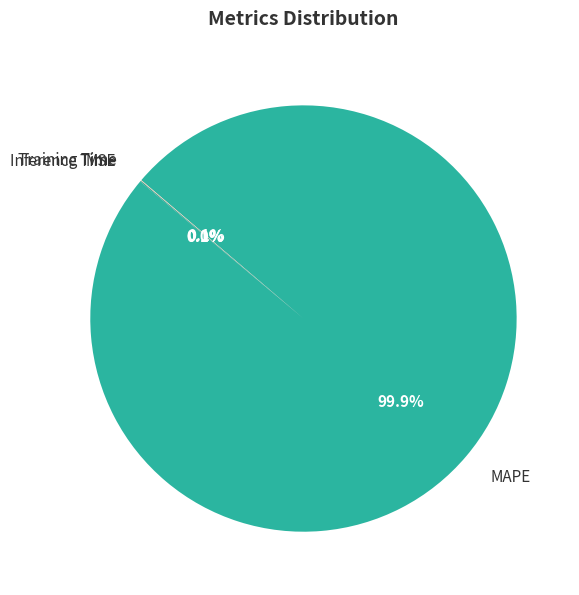

What is the largest slice in the pie chart?

MAPE